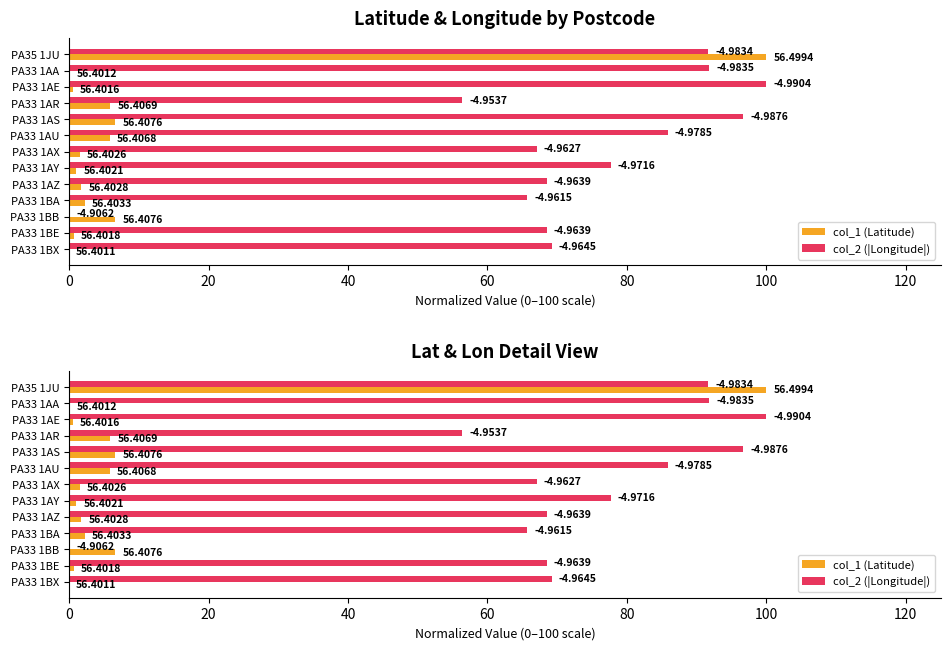

What is the average value of the col_1 (Latitude) series?

10.2